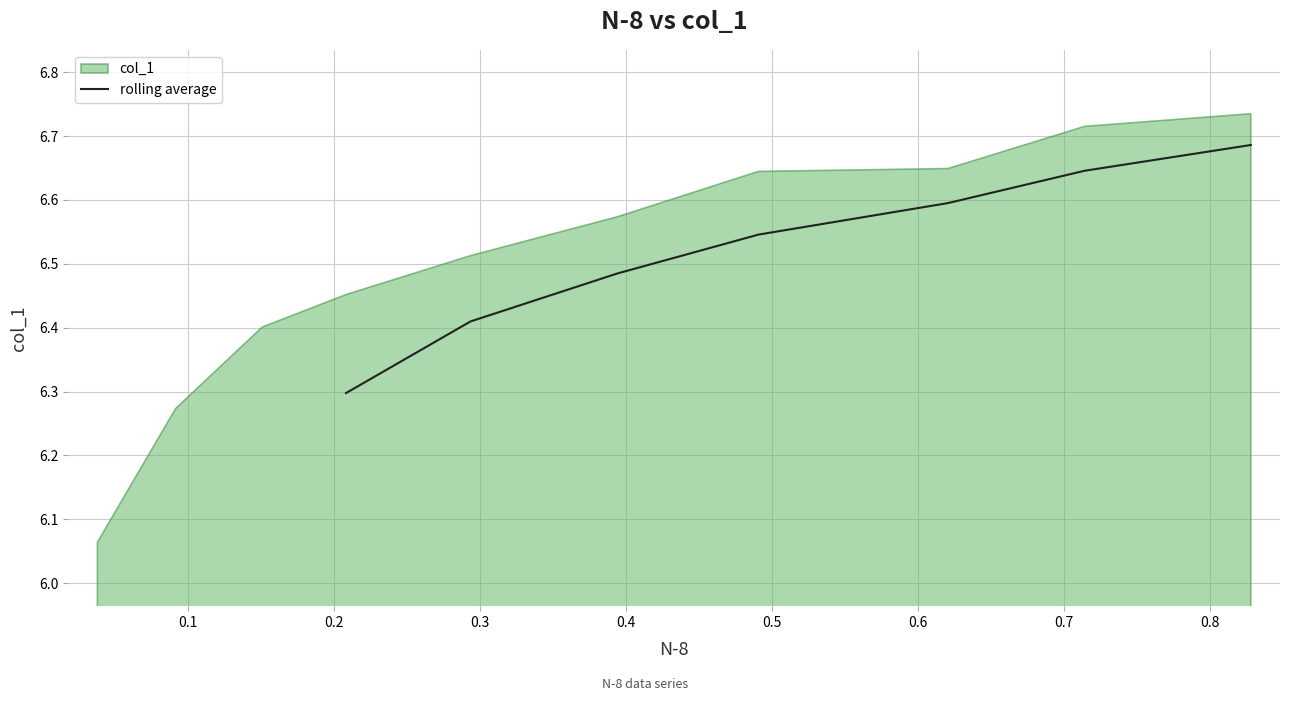

What is the greatest value displayed?

6.7